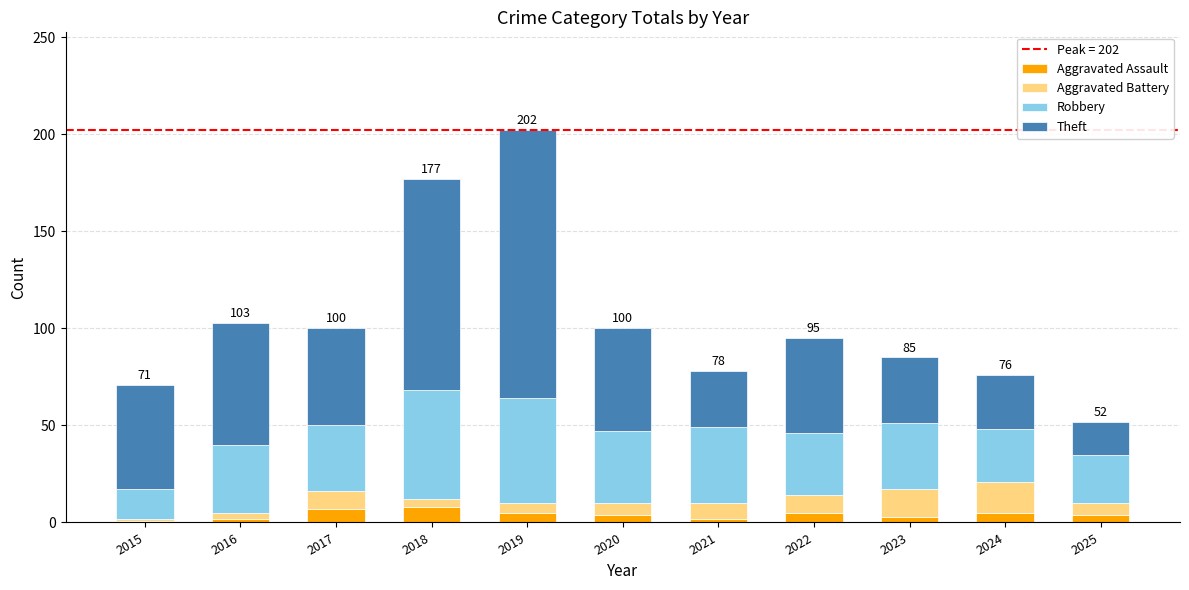

At which category is the sum across all series the highest?

2019